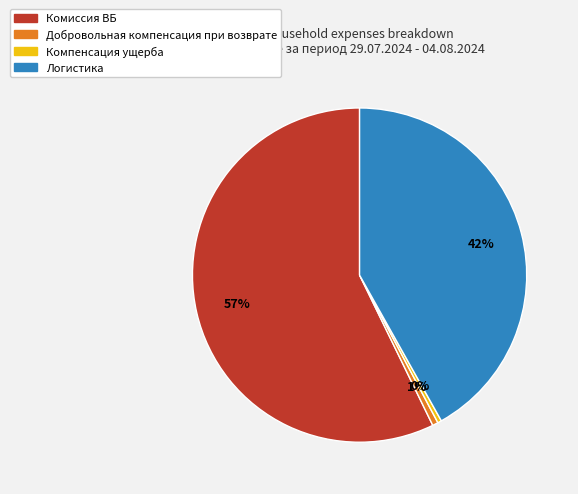

What is the largest slice in the pie chart?

Комиссия ВБ